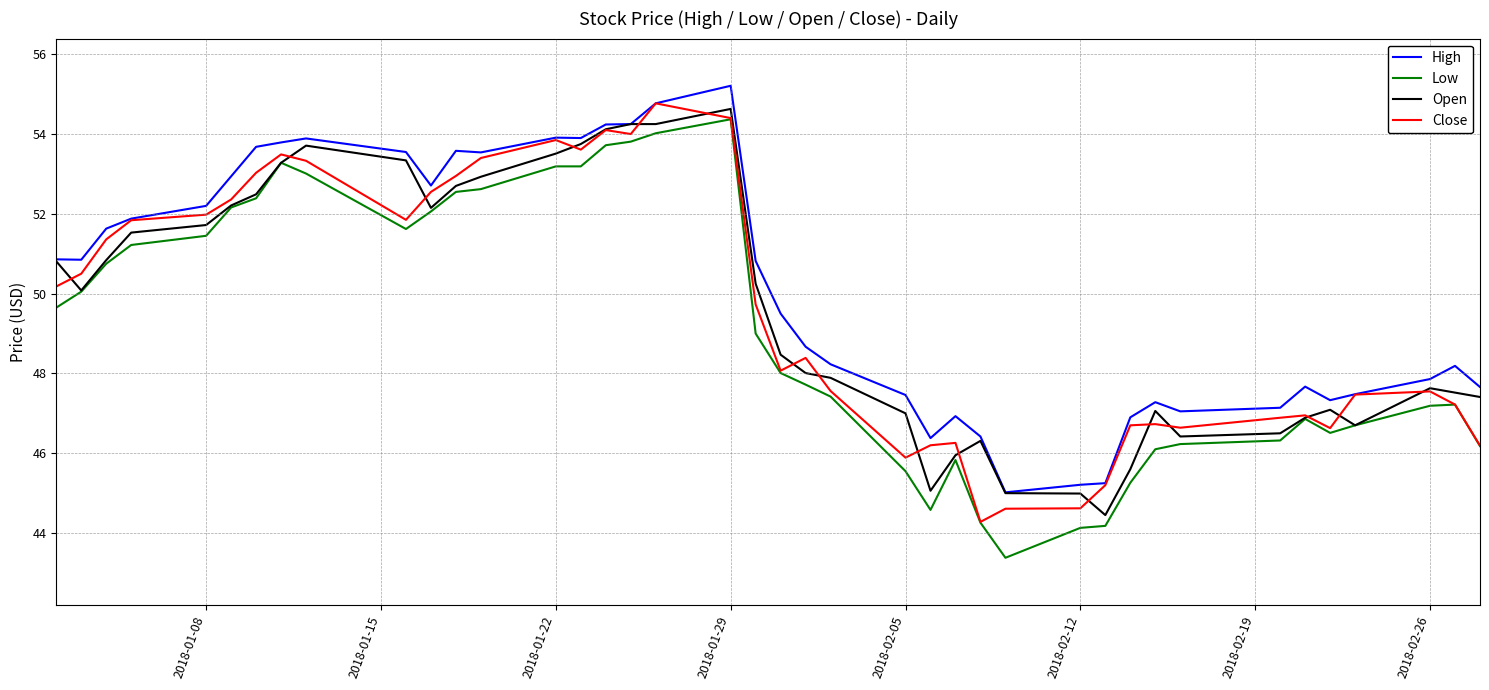

What is the lowest value of the High series?

45.0